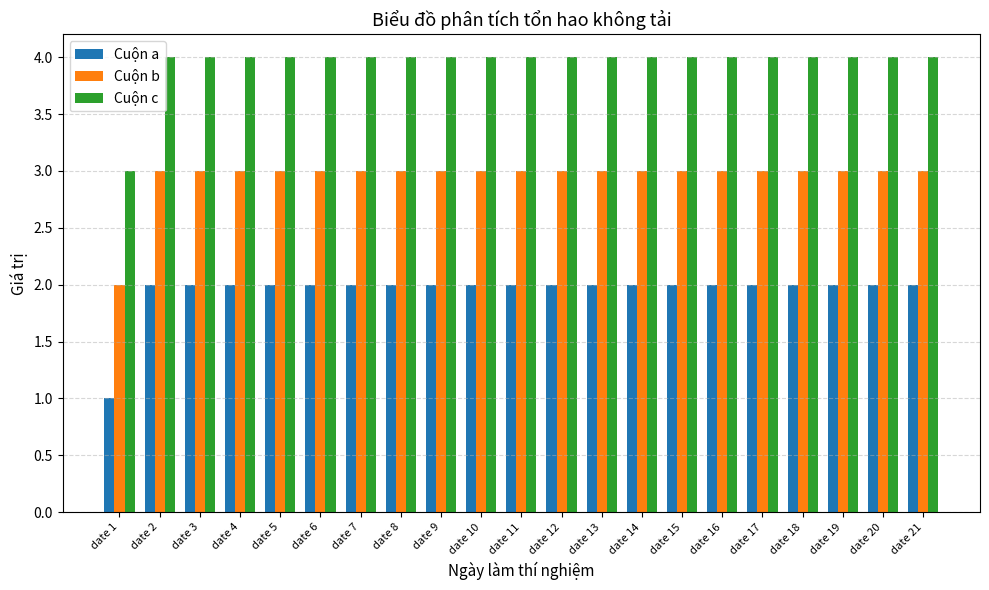

How many bars are there in total?

63